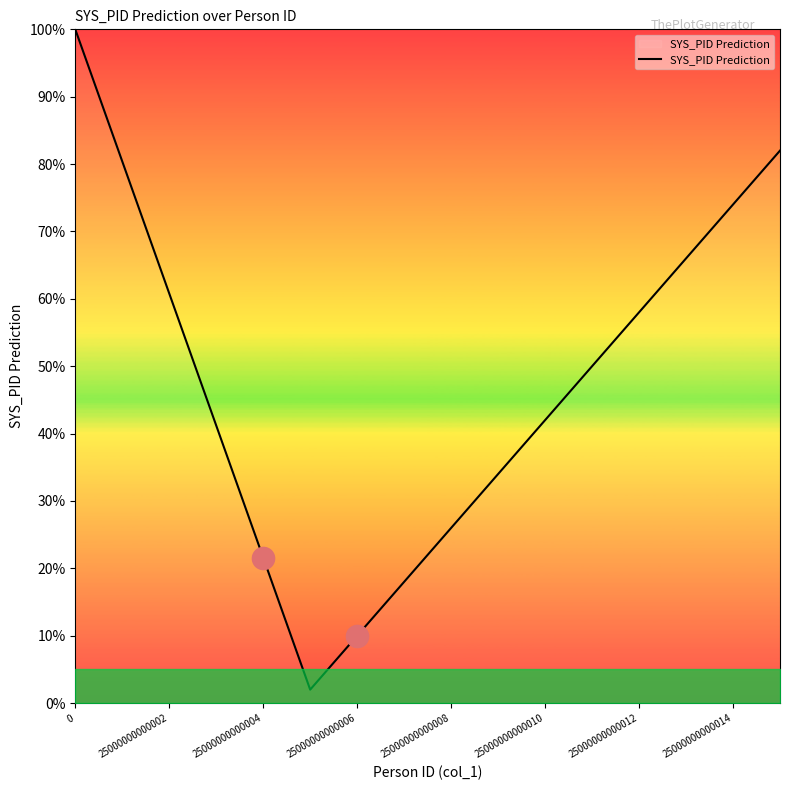

What is the smallest value displayed?

2.0